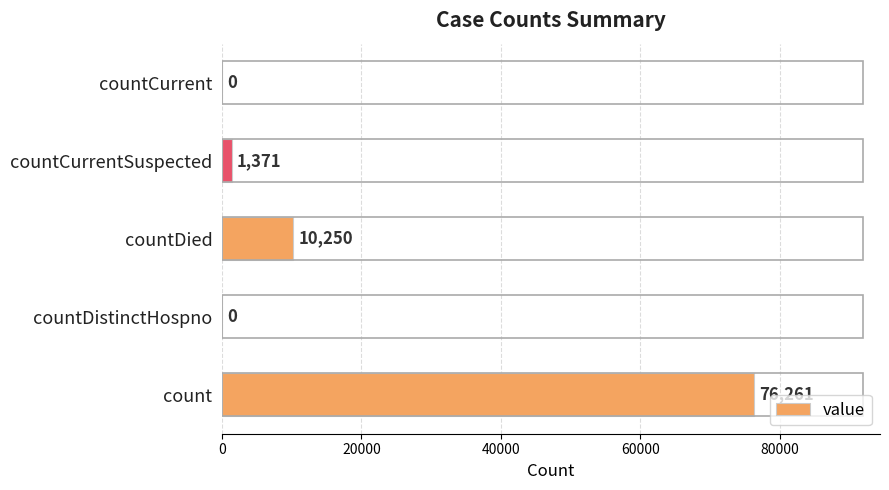

Count the number of categories in the chart.

5